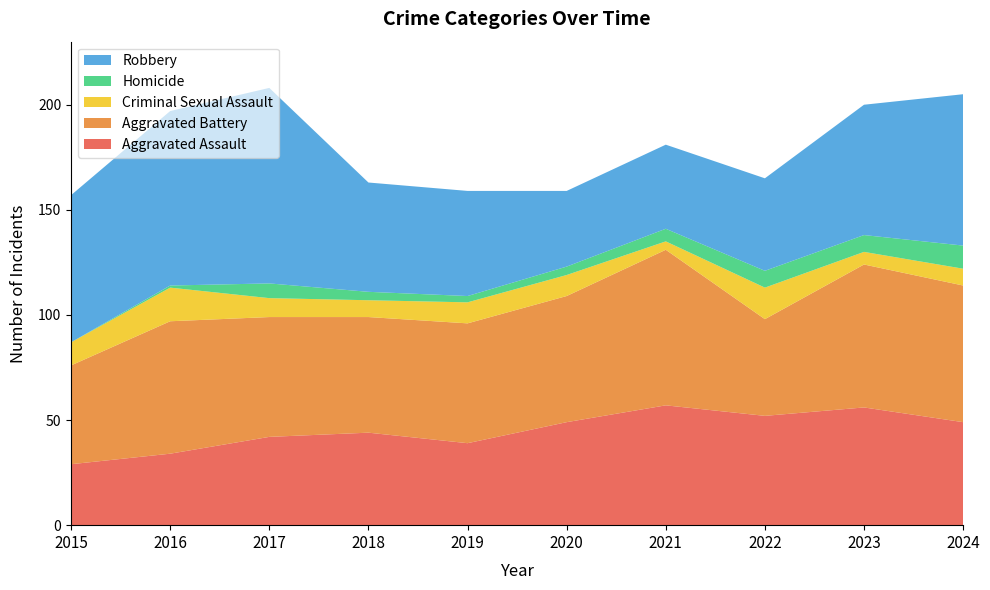

Reading right to left, transcribe all the data shown in this chart.

Aggravated Assault: 2024=49	2023=56	2022=52	2021=57	2020=49	2019=39	2018=44	2017=42	2016=34	2015=29
Aggravated Battery: 2024=65	2023=68	2022=46	2021=74	2020=60	2019=57	2018=55	2017=57	2016=63	2015=47
Criminal Sexual Assault: 2024=8	2023=6	2022=15	2021=4	2020=10	2019=10	2018=8	2017=9	2016=16	2015=11
Homicide: 2024=11	2023=8	2022=8	2021=6	2020=4	2019=3	2018=4	2017=7	2016=1	2015=0
Robbery: 2024=72	2023=62	2022=44	2021=40	2020=36	2019=50	2018=52	2017=93	2016=83	2015=70